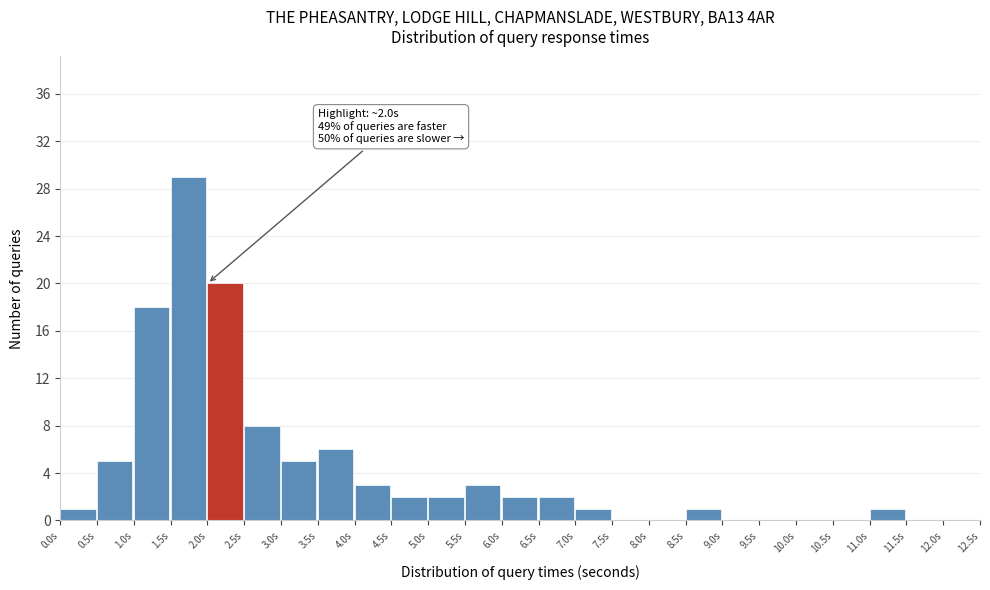

Over which range of the x-axis is the bar tallest?

1.5 to 2.0